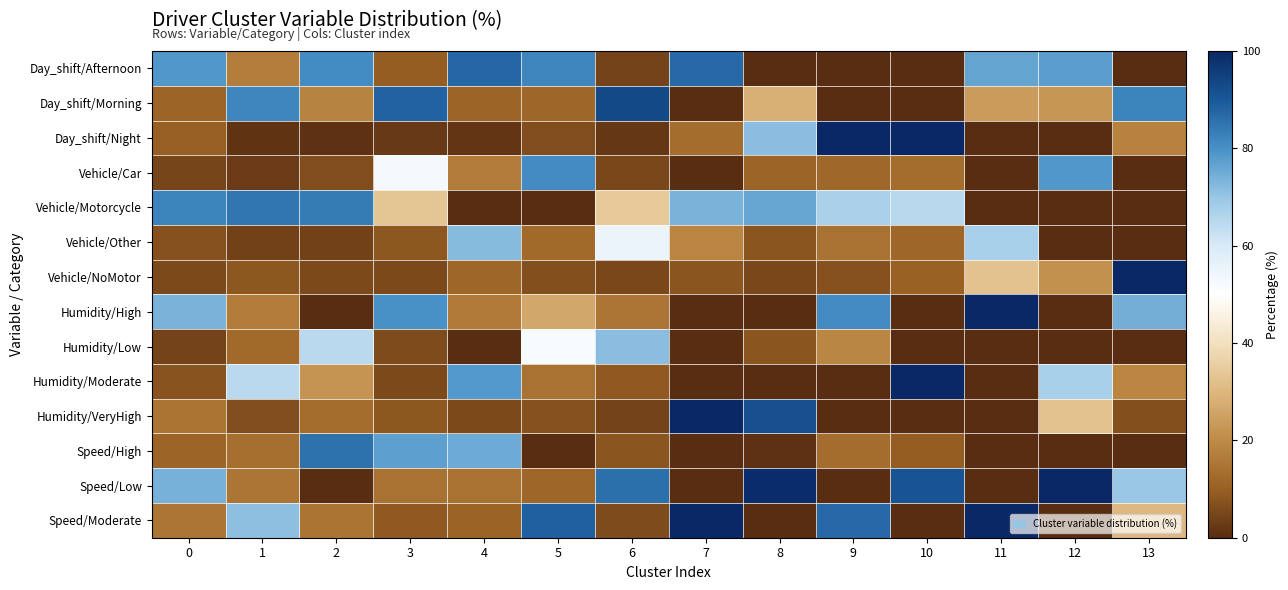

Reading left to right, what are all the values shown in this chart?

Day_shift/Afternoon: 0=78.7	1=17.0	2=80.7	3=9.4	4=87.5	5=81.9	6=4.4	7=86.9	8=0.0	9=0.0	10=0.0	11=76.2	12=77.7	13=0.0
Day_shift/Morning: 0=11.2	1=81.8	2=18.2	3=87.9	4=11.0	5=11.5	6=93.3	7=0.0	8=28.4	9=0.0	10=0.0	11=23.8	12=22.3	13=82.2
Day_shift/Night: 0=10.1	1=1.2	2=1.1	3=2.7	4=1.6	5=6.6	6=2.3	7=13.1	8=71.6	9=100.0	10=100.0	11=0.0	12=0.0	13=17.8
Vehicle/Car: 0=4.8	1=2.9	2=6.4	3=52.4	4=16.5	5=80.9	6=5.3	7=0.0	8=11.0	9=11.8	10=12.9	11=0.0	12=78.8	13=0.0
Vehicle/Motorcycle: 0=82.4	1=84.6	2=83.8	3=33.4	4=0.0	5=0.0	6=34.0	7=73.5	8=75.9	9=67.1	10=65.2	11=0.0	12=0.0	13=0.0
Vehicle/Other: 0=7.1	1=4.2	2=4.0	3=8.3	4=72.0	5=12.1	6=55.3	7=18.4	8=7.9	9=14.1	10=11.6	11=67.4	12=0.0	13=0.0
Vehicle/NoMotor: 0=5.8	1=8.3	2=5.8	3=5.8	4=11.6	5=7.0	6=5.3	7=8.1	8=5.2	9=7.1	10=10.3	11=32.6	12=21.2	13=100.0
Humidity/High: 0=73.5	1=16.5	2=0.0	3=80.0	4=16.3	5=26.5	6=15.0	7=0.0	8=0.0	9=81.2	10=0.0	11=100.0	12=0.0	13=74.5
Humidity/Low: 0=4.3	1=12.5	2=64.6	3=6.2	4=0.0	5=51.8	6=71.7	7=0.0	8=7.9	9=18.8	10=0.0	11=0.0	12=0.0	13=0.0
Humidity/Moderate: 0=7.5	1=64.7	2=22.1	3=5.6	4=78.2	5=14.4	6=8.9	7=0.0	8=0.0	9=0.0	10=100.0	11=0.0	12=67.4	13=18.6
Humidity/VeryHigh: 0=14.6	1=6.3	2=13.3	3=8.2	4=5.5	5=7.4	6=4.4	7=100.0	8=92.1	9=0.0	10=0.0	11=0.0	12=32.6	13=6.9
Speed/High: 0=11.1	1=13.5	2=85.3	3=77.1	4=75.1	5=0.0	6=8.1	7=0.0	8=0.9	9=12.9	10=9.4	11=0.0	12=0.0	13=0.0
Speed/Low: 0=73.9	1=15.1	2=0.0	3=14.2	4=14.1	5=11.7	6=85.9	7=0.0	8=99.1	9=0.0	10=90.6	11=0.0	12=100.0	13=69.7
Speed/Moderate: 0=14.9	1=71.5	2=14.7	3=8.7	4=10.8	5=88.3	6=6.0	7=100.0	8=0.0	9=87.1	10=0.0	11=100.0	12=0.0	13=30.3